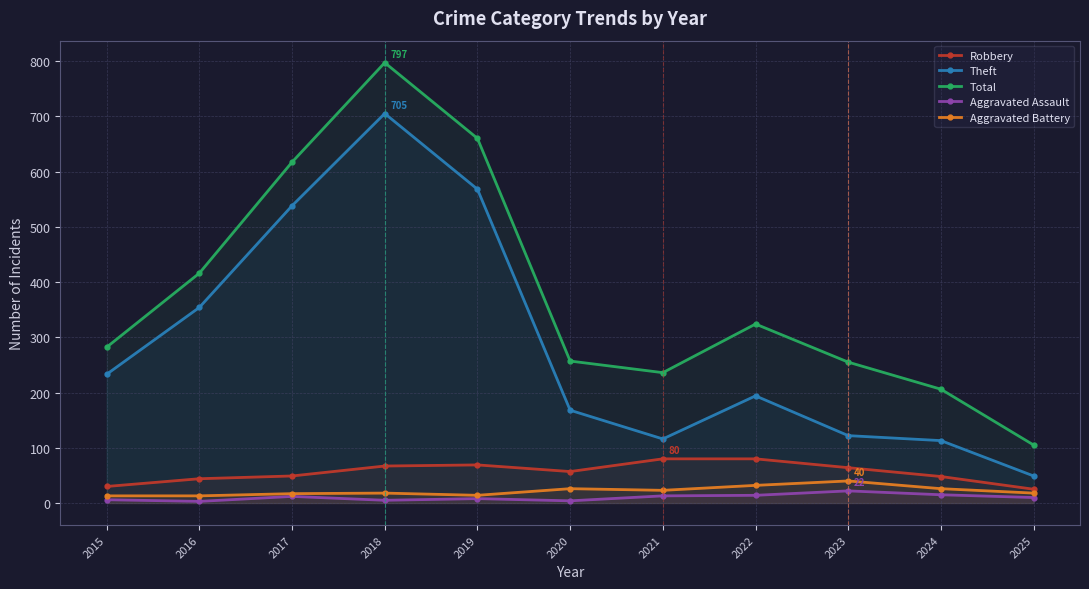

Where is the first local maximum for Robbery?

2019